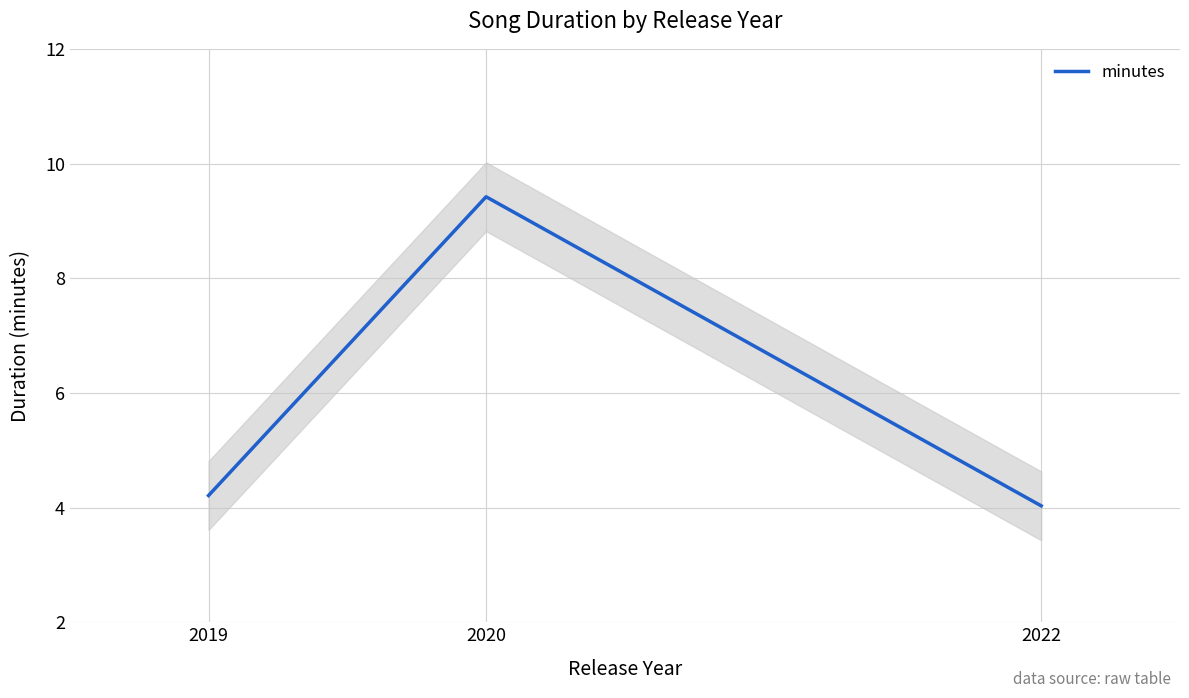

Rank the categories by value from lowest to highest.

2022, 2019, 2020